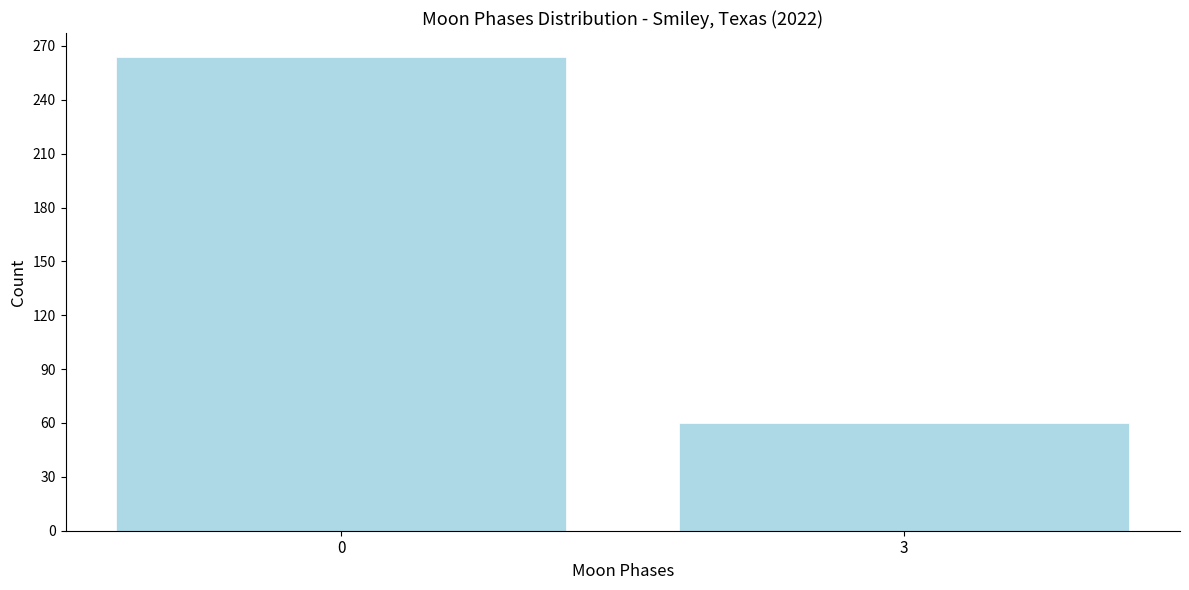

Reading right to left, transcribe all the data shown in this chart.

60	264